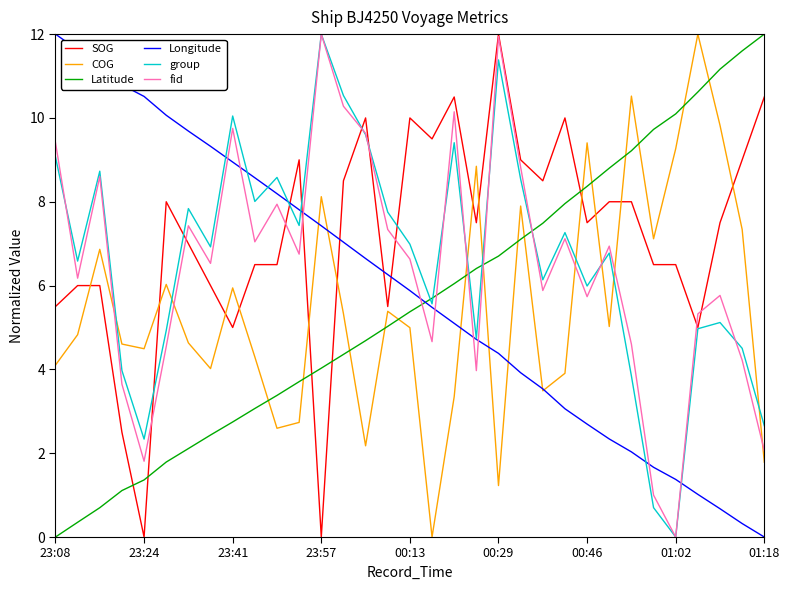

How many interior local valleys does the fid series have?

10